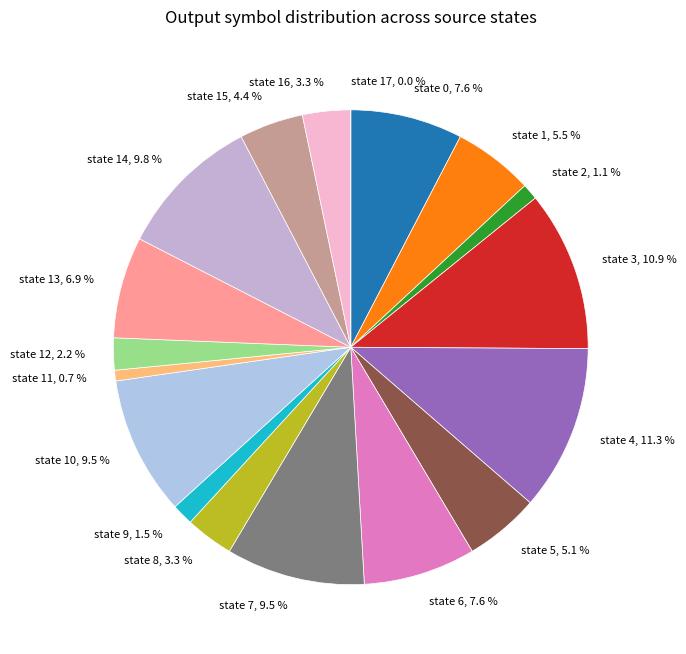

To the nearest percent, what is the difference between the state 9 and state 14 slice percentages?

8%